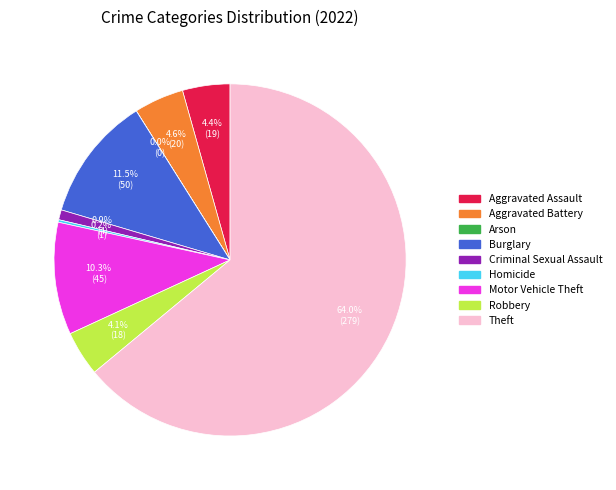

What is the ratio of the value at Aggravated Battery to the value at Burglary?

0.4